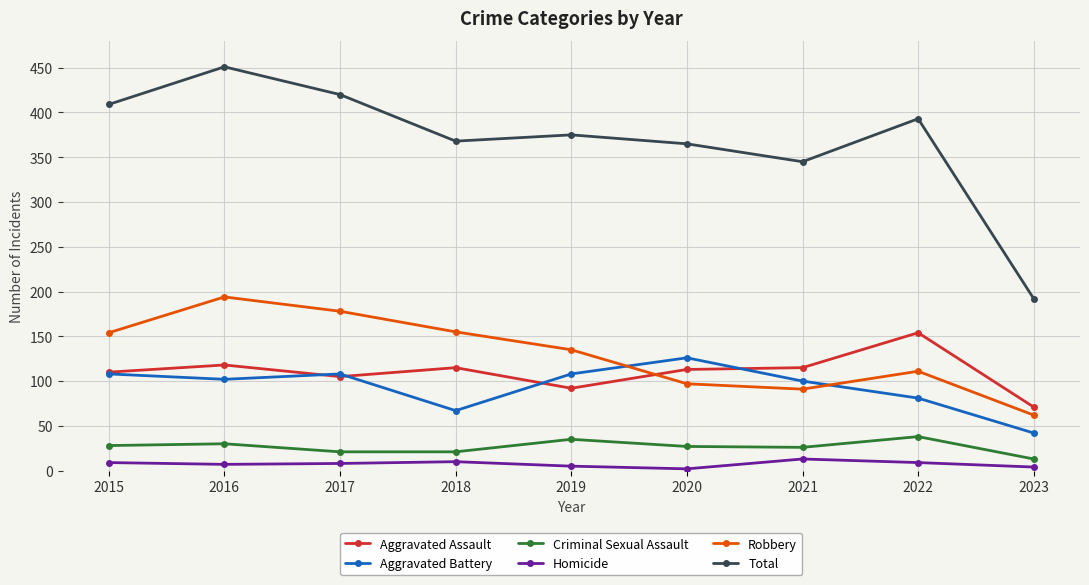

How many data points in Robbery are less than 135?

4